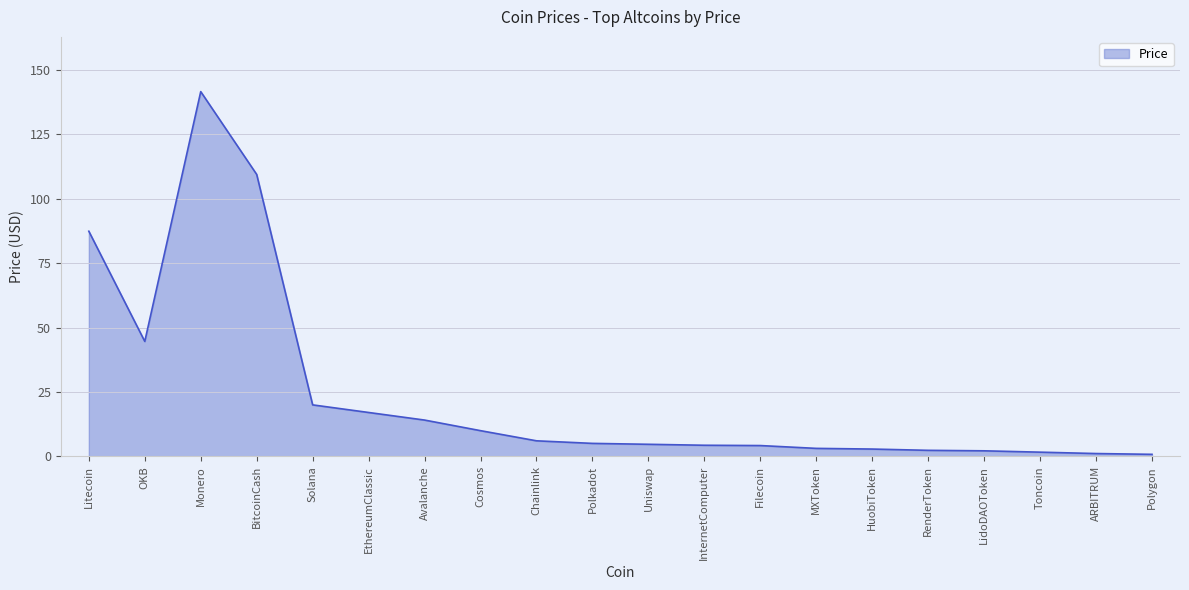

What is the difference between the values at ARBITRUM and Monero?

140.4